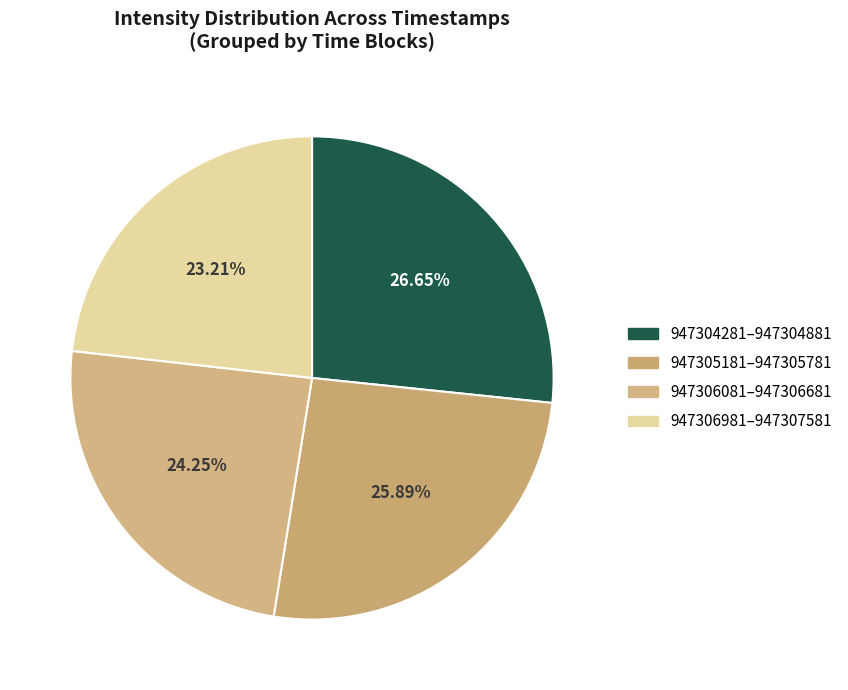

Is there a majority slice in this chart?

No